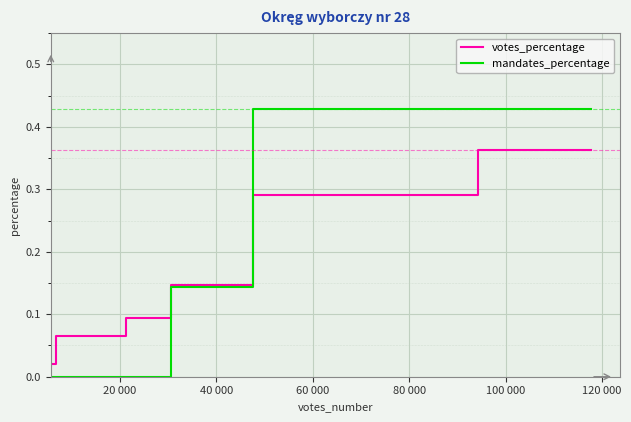

True or false: votes_percentage has more than 1 points higher than both neighbors.

False